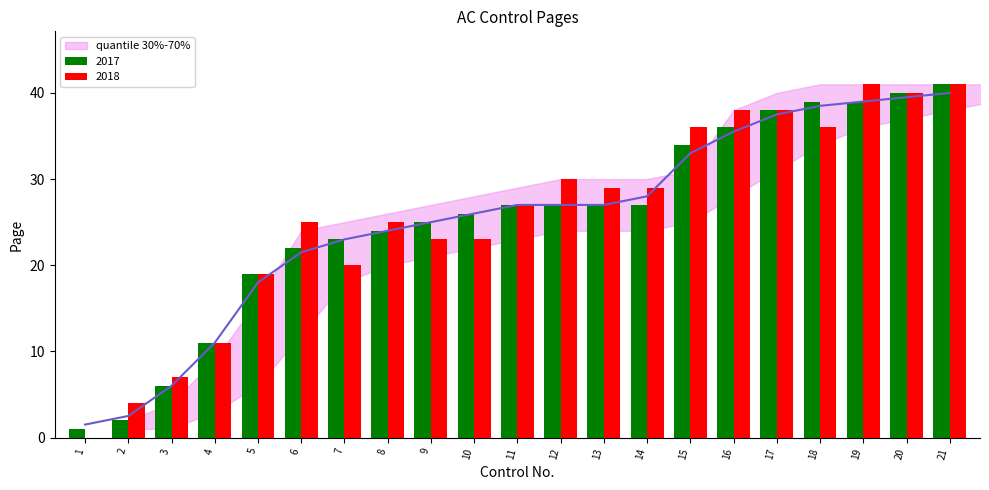

List the labels in order of value, smallest first.

1, 2, 3, 4, 5, 6, 7, 8, 9, 10, 11, 12, 13, 14, 15, 16, 17, 18, 19, 20, 21